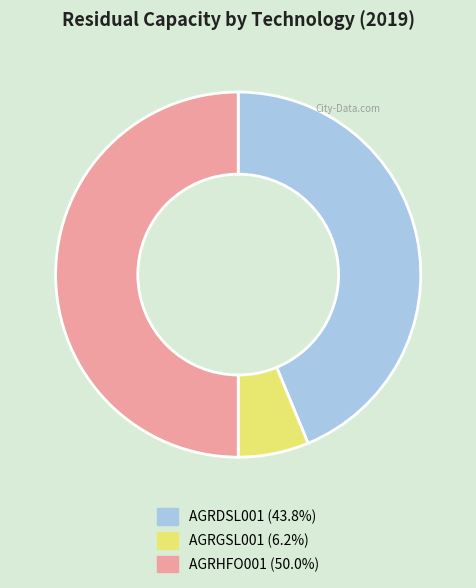

Does AGRGSL001 account for over 50% of the chart?

No